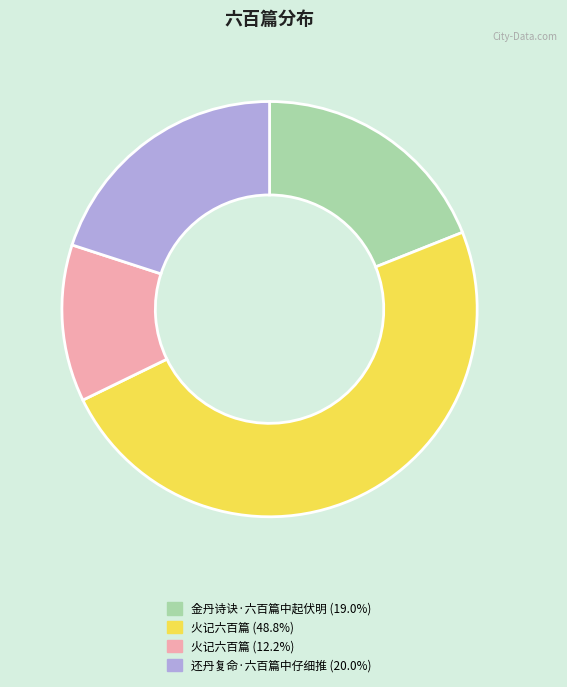

Is there a majority slice in this chart?

No